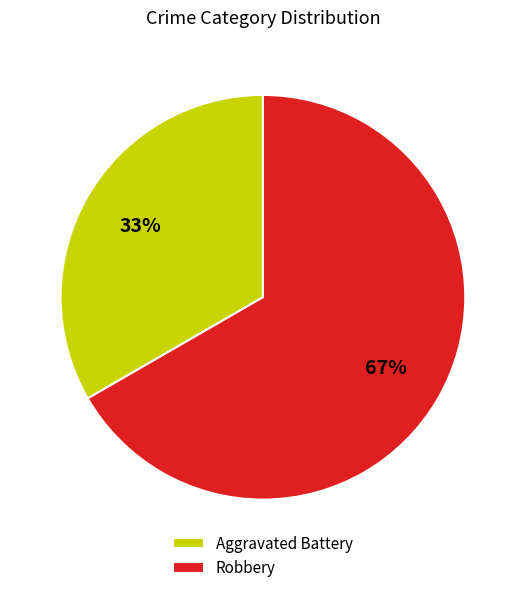

Which category has the smallest portion of the pie?

Aggravated Battery